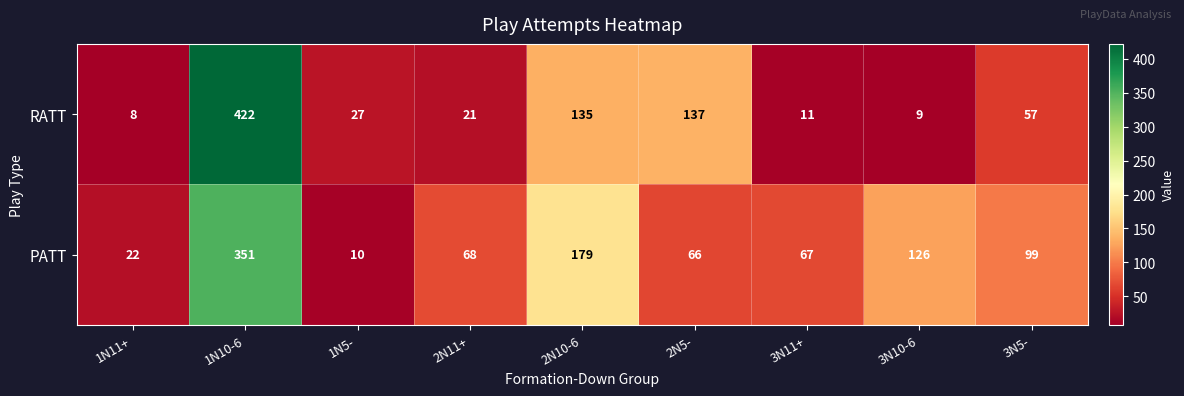

What is the total value across all series at 2N5-?

203